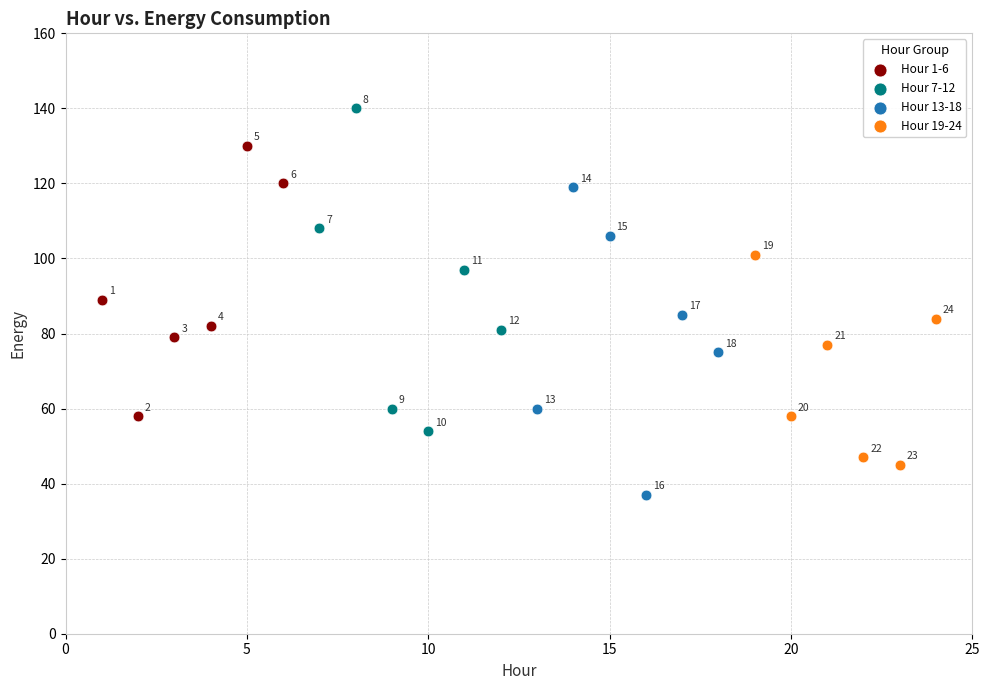

Which series has the widest spread of Y values?

Hour 7-12